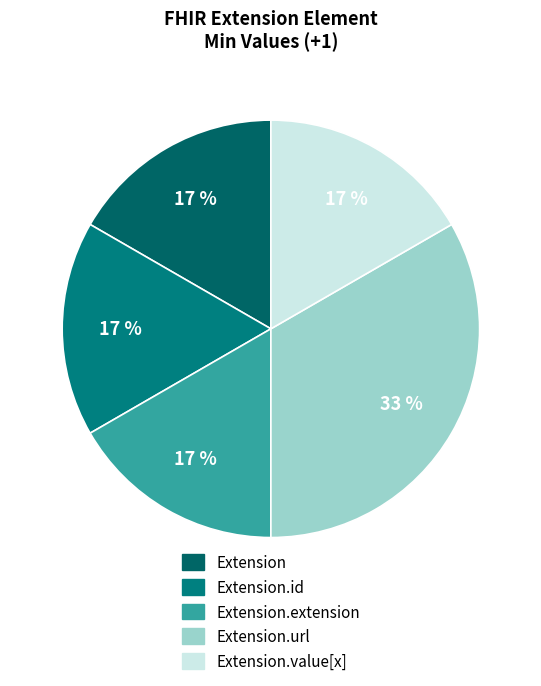

Rank the categories by value from highest to lowest.

Extension.url, Extension, Extension.id, Extension.extension, Extension.value[x]